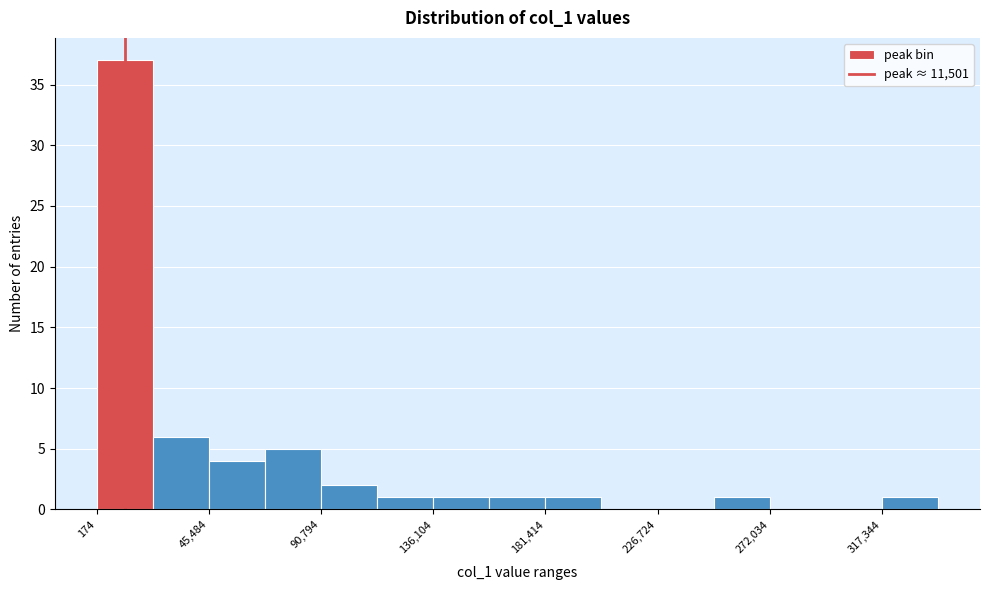

Reading left to right, transcribe this chart: for each bar, give the range it covers on the x-axis and its height. Neither the bar edges nor the heights are printed on the chart, so give them approximately, as read against the axes.

0 to 25000: 37
25000 to 45000: 6
45000 to 70000: 4
70000 to 90000: 5
90000 to 115000: 2
115000 to 135000: 1
135000 to 160000: 1
160000 to 180000: 1
180000 to 205000: 1
205000 to 225000: 0
225000 to 250000: 0
250000 to 270000: 1
270000 to 295000: 0
295000 to 315000: 0
315000 to 340000: 1